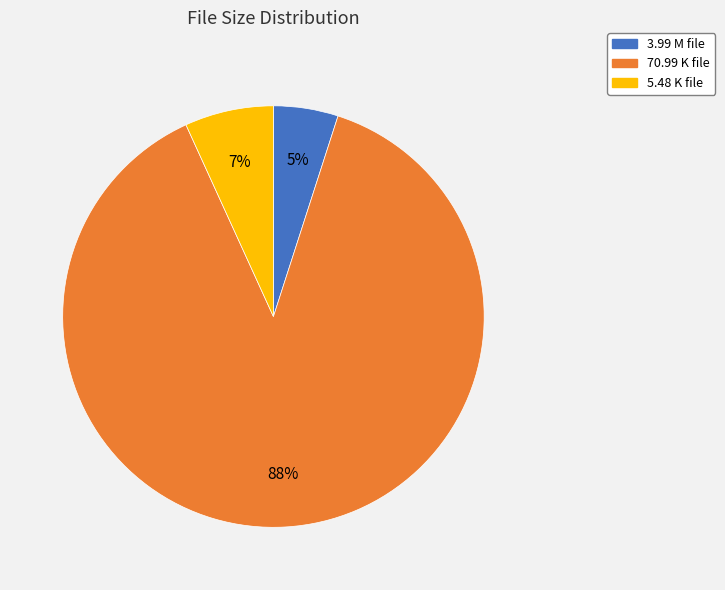

Is the sum of 3.99 M and 70.99 K greater than half?

Yes